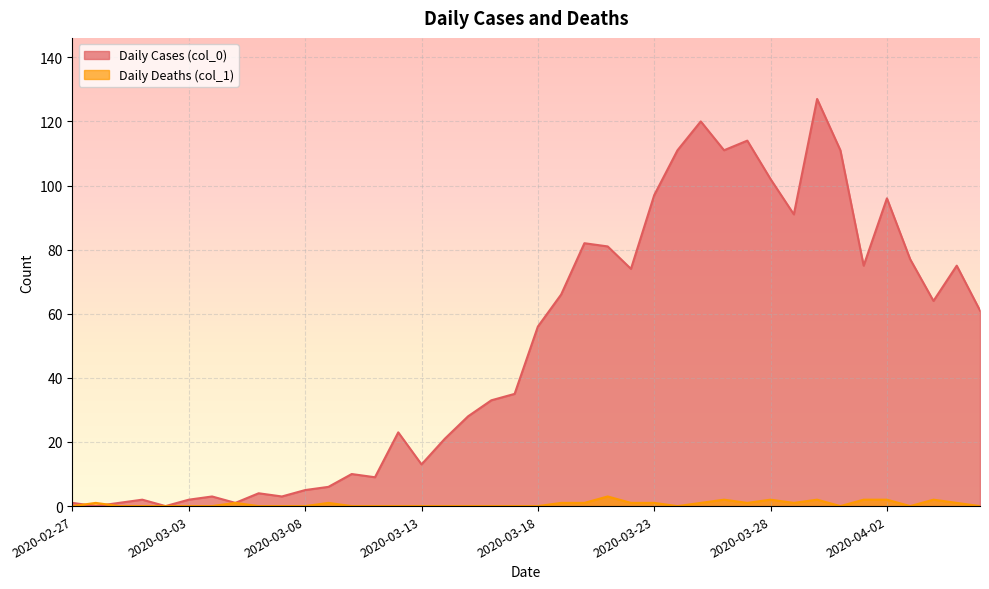

What is the sum of all Daily Deaths (col_1) values?

26